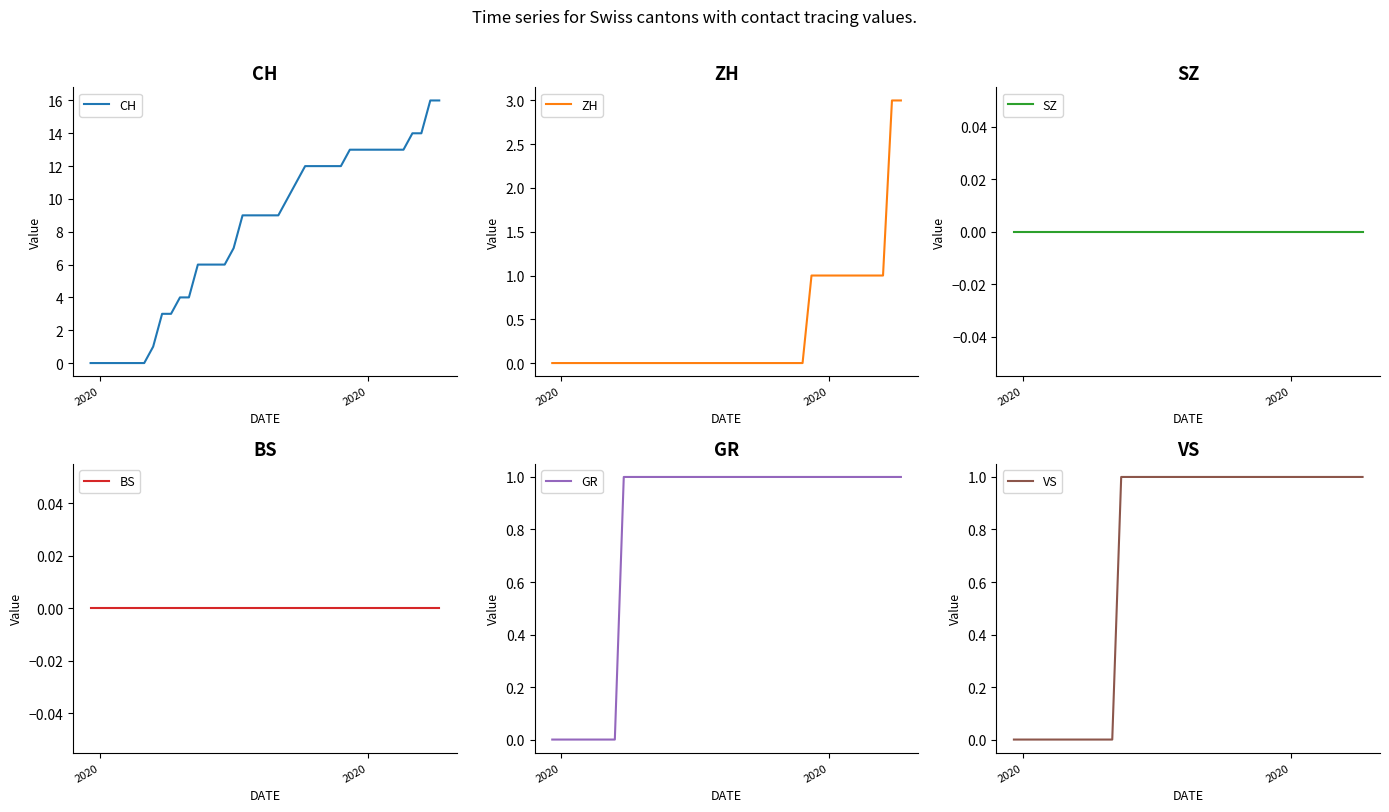

Rank the series by their maximum value, from highest to lowest.

CH, ZH, GR, VS, SZ, BS